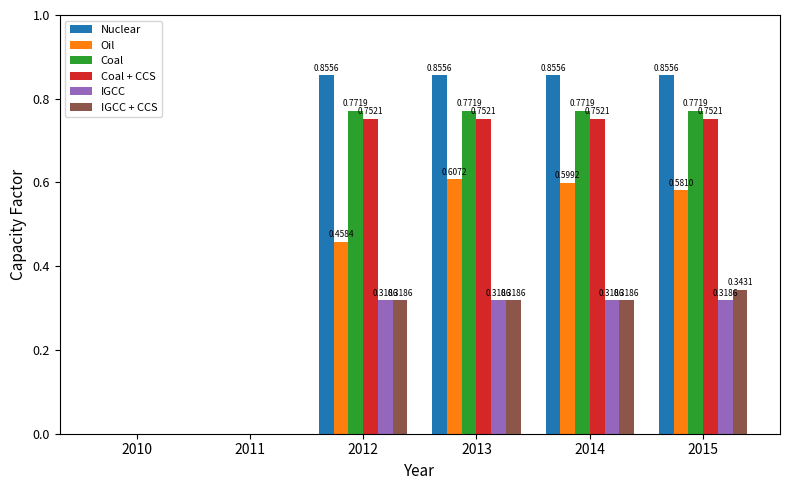

What is the total value across all series at 2015?

3.6